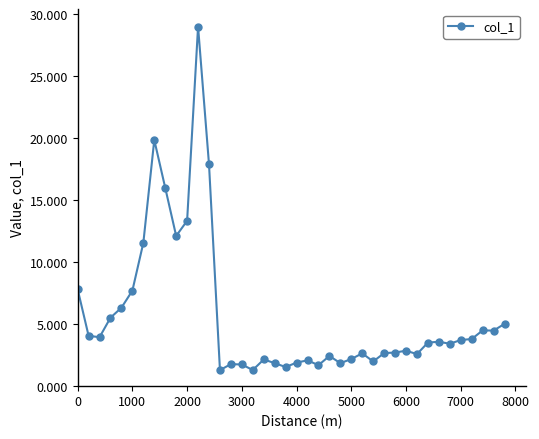

What is the average value?

5.7